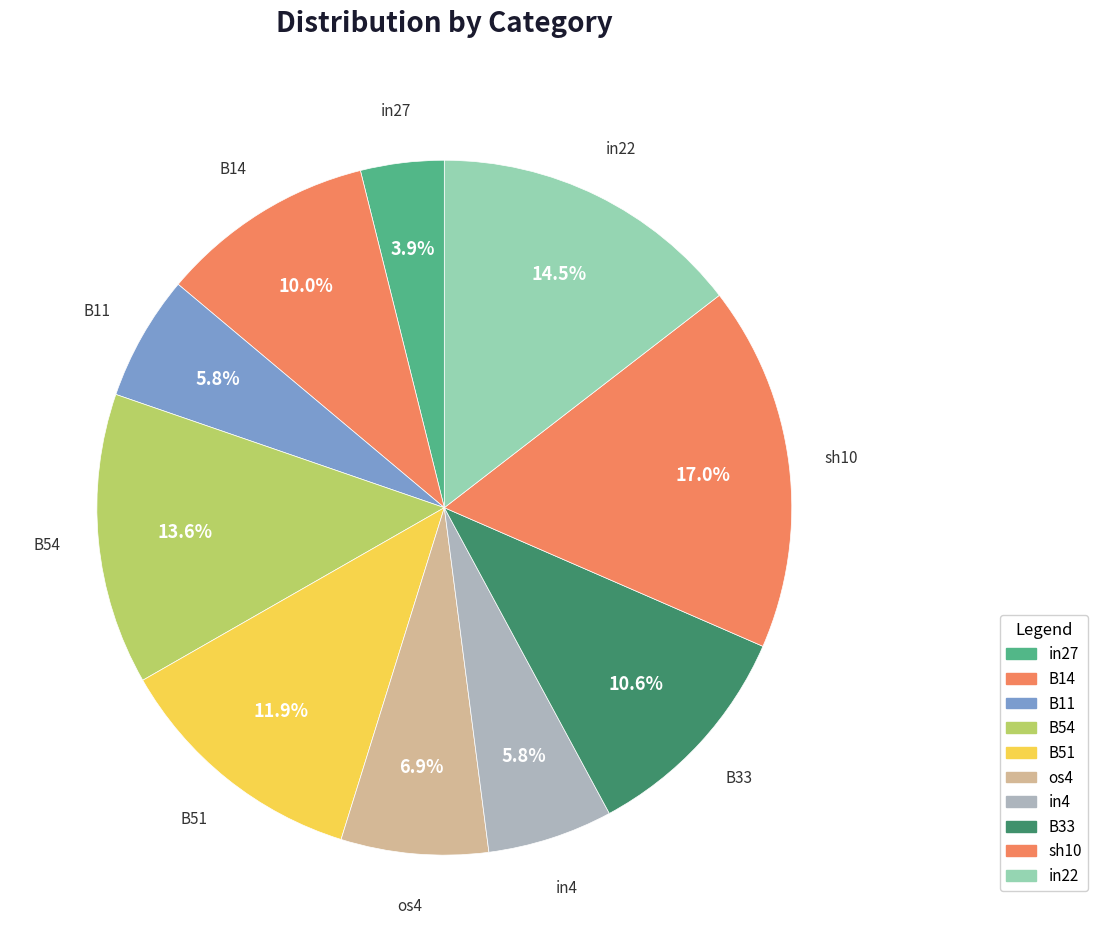

How many slices are in this pie chart?

10